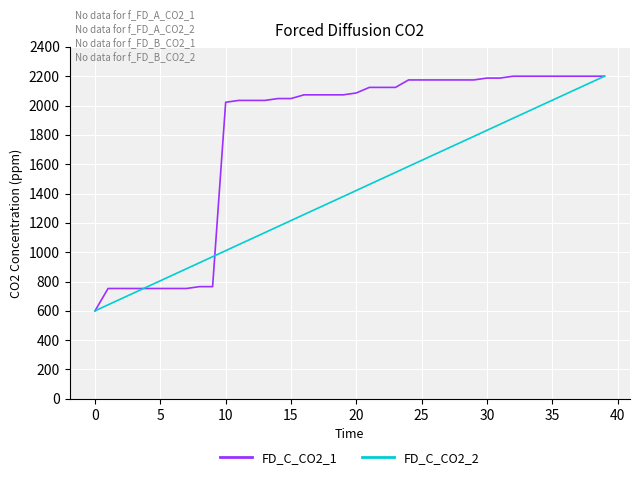

How many distinct data groups are displayed?

2